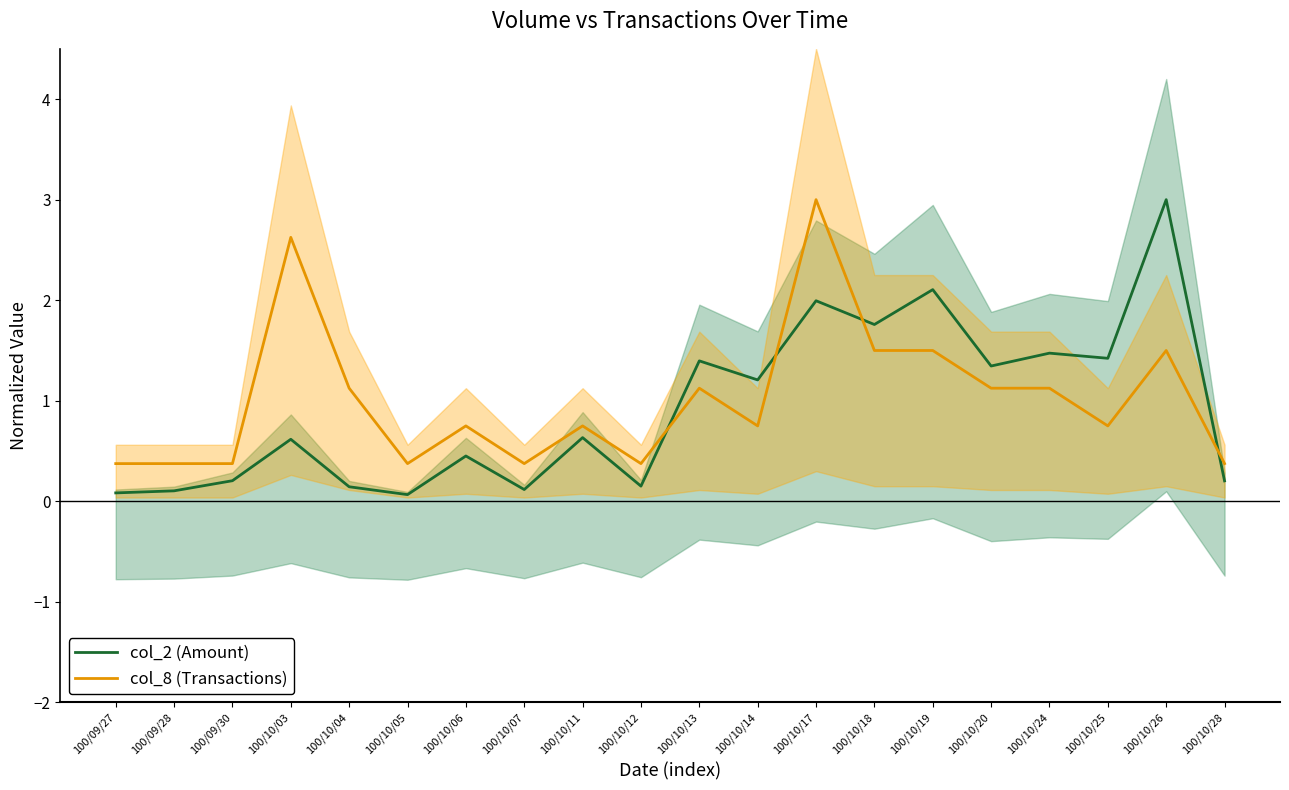

How many lines are shown in the chart?

2